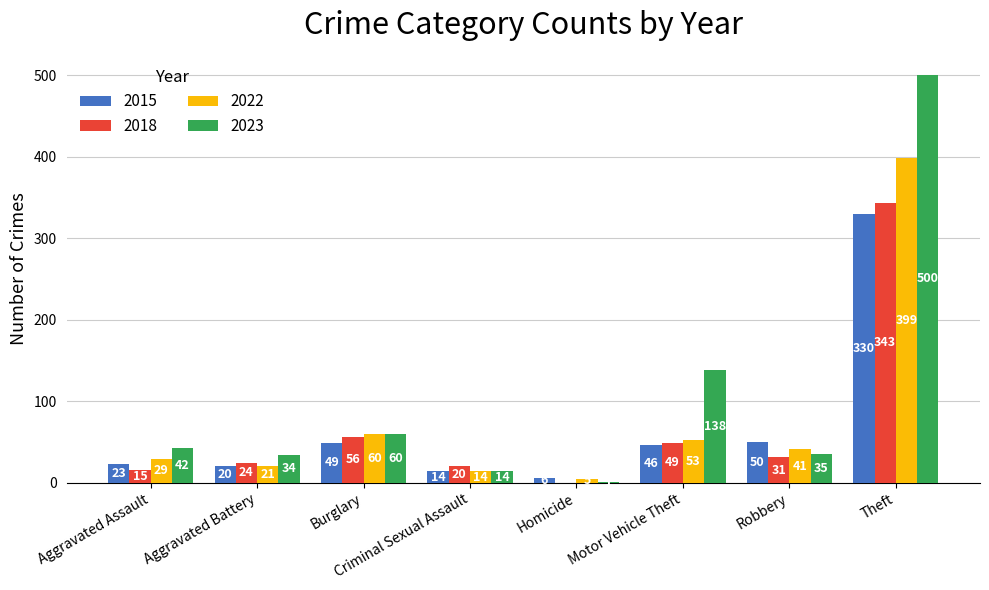

What is the spread (max minus min) of values at Robbery?

19